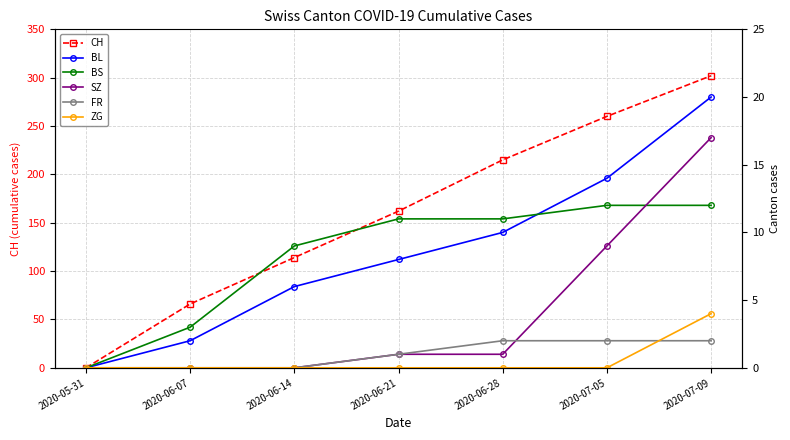

What position from the left is 2020-06-14?

3